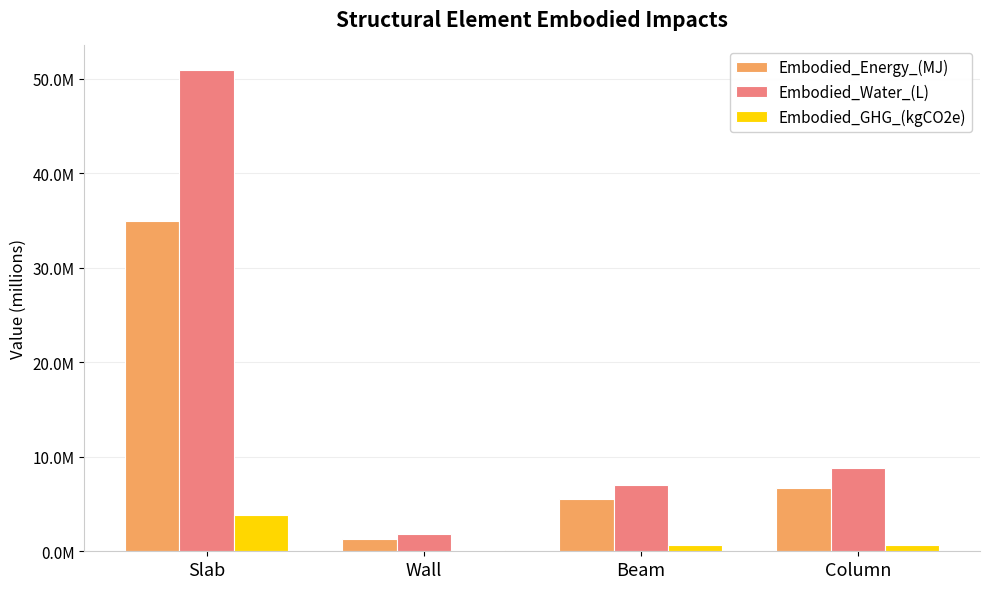

True or false: Embodied_GHG_(kgCO2e) has a value of 168198.9 at Beam.

False